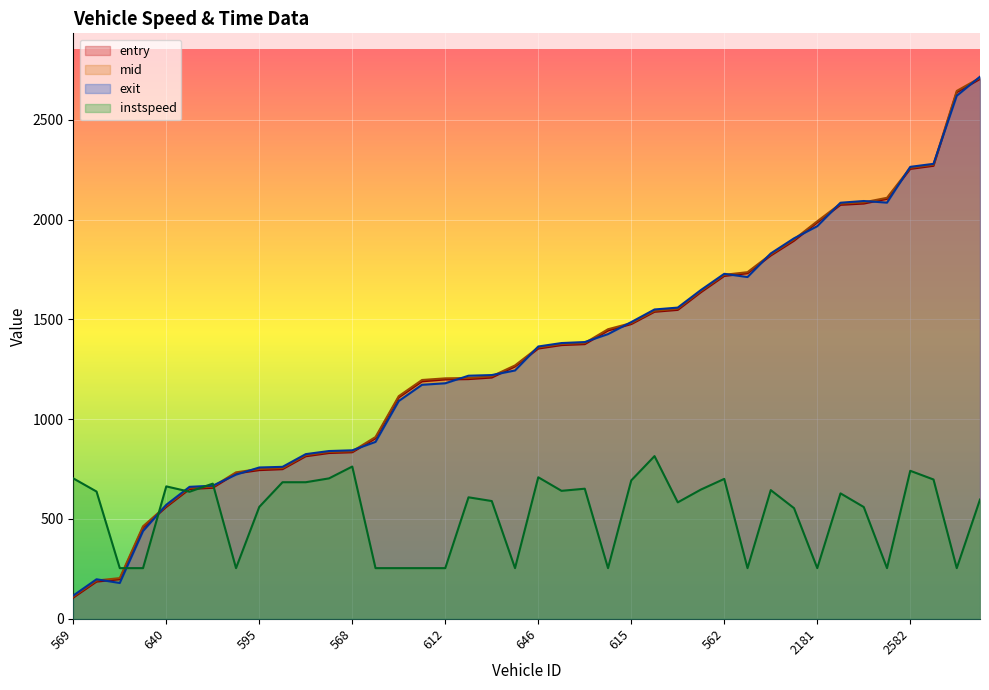

What is the label of the 17th point from the right?

598